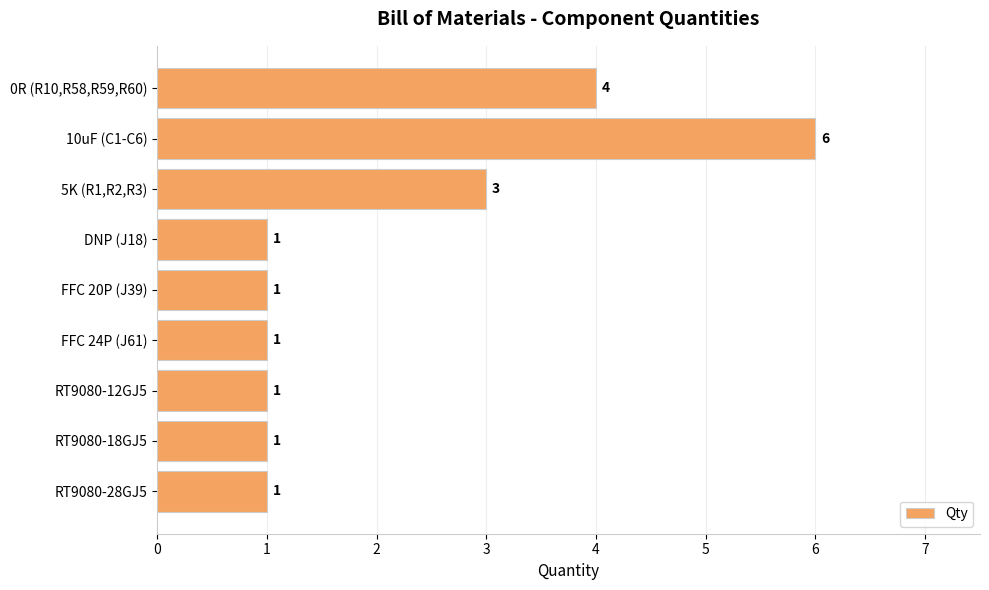

What is the difference between the second highest and minimum values?

3